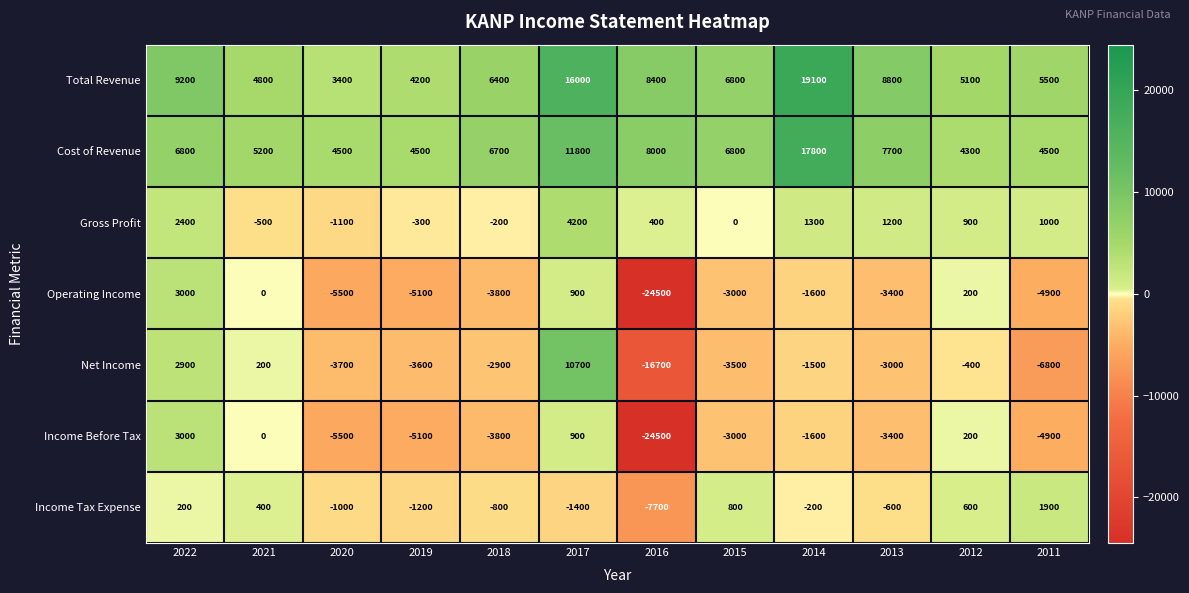

The value of Income Before Tax at 2016 is -24500. True or false?

True